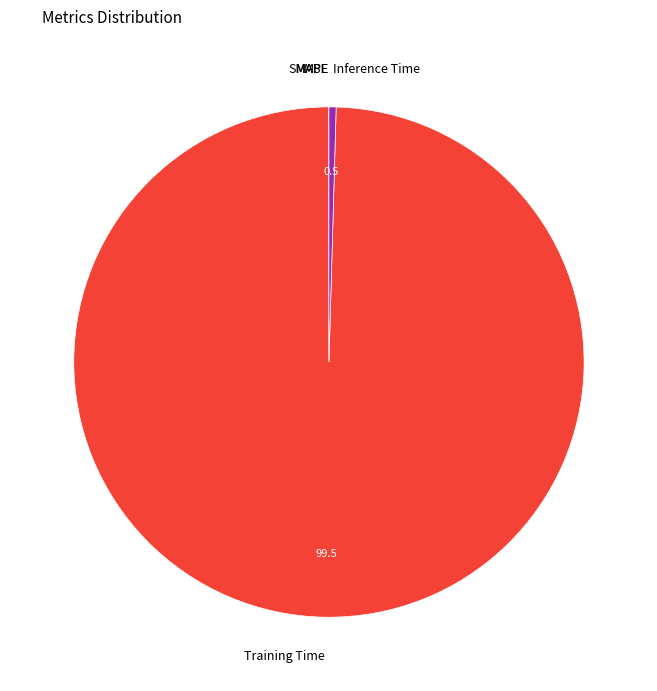

Is there a majority slice in this chart?

Yes